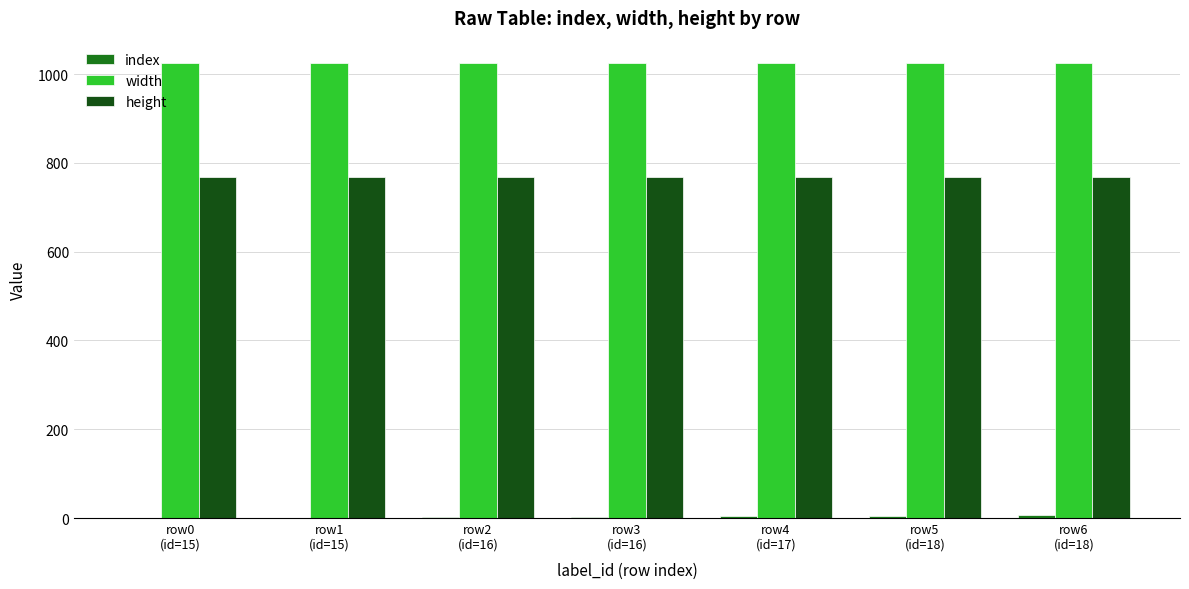

Count the number of categories in the chart.

7